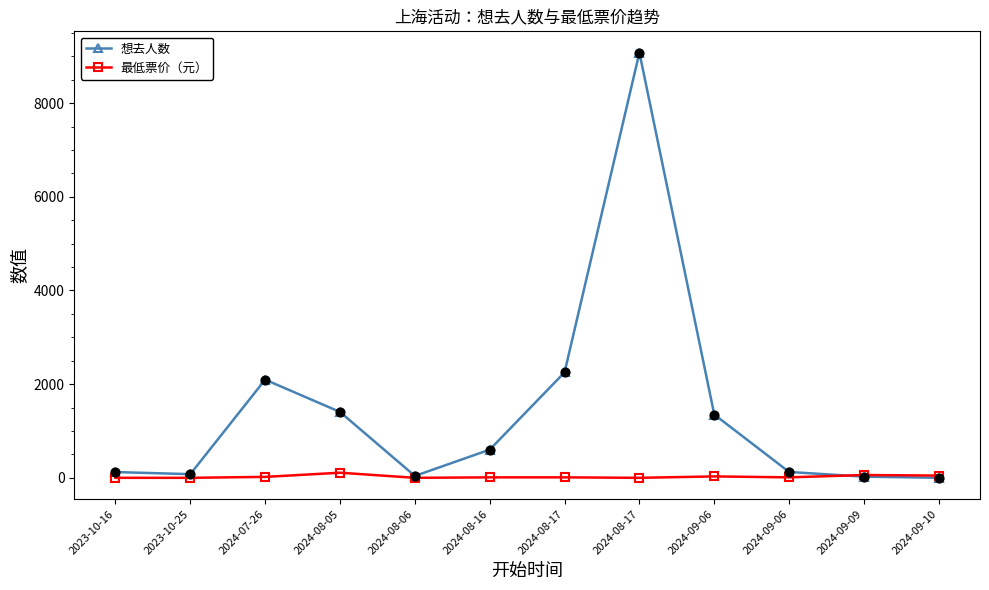

What are all the series names shown in the legend?

想去人数, 最低票价（元）